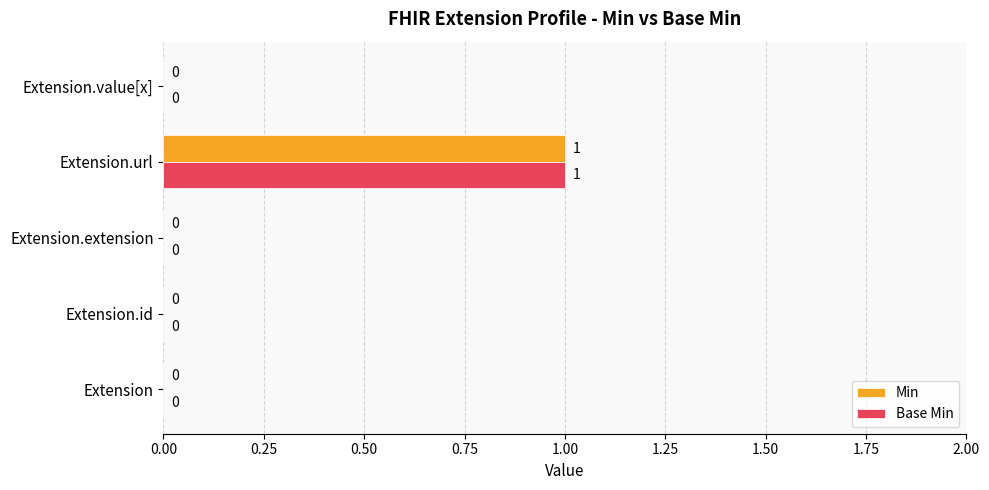

At which category is the sum across all series the highest?

Extension.url